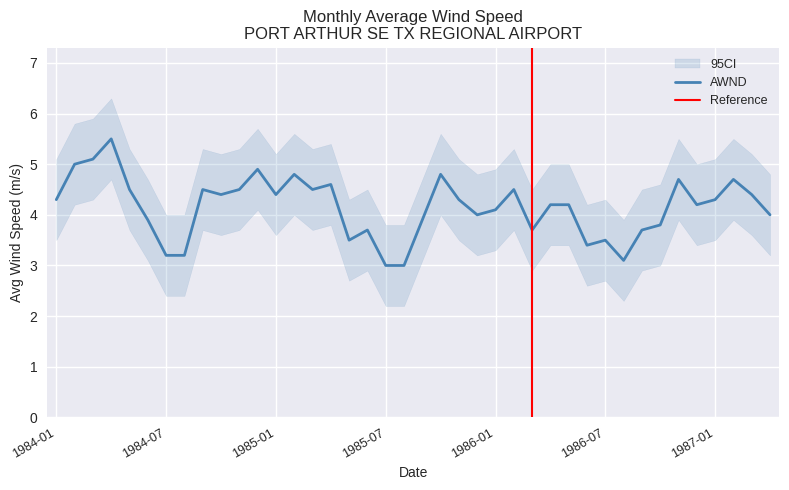

Is it true that the value at 1985-03 is 2.9?

False